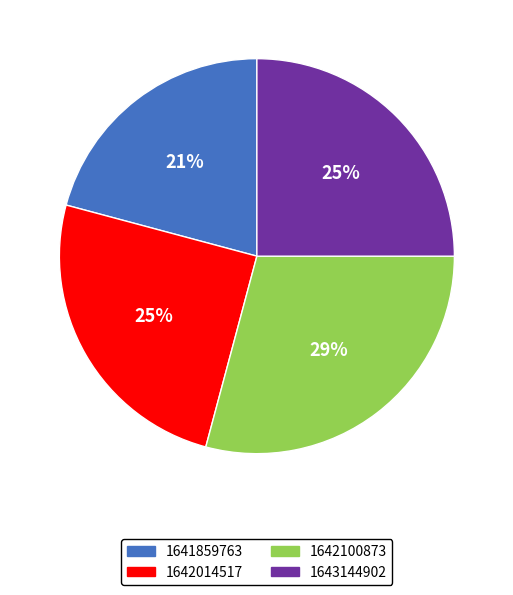

How many segments does this pie chart have?

4